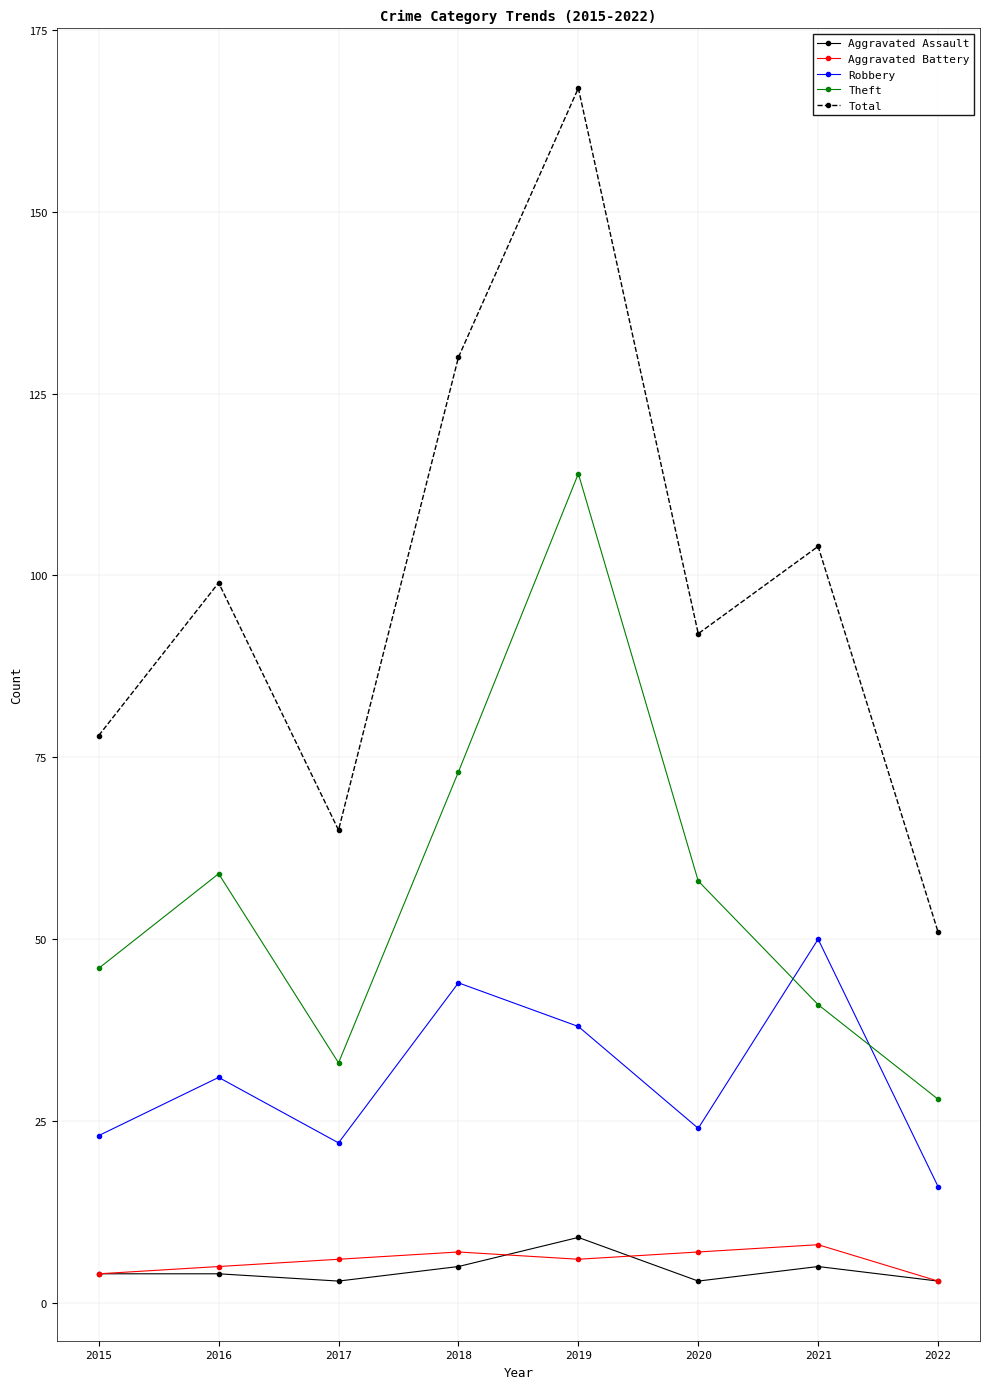

The Theft series shows 58 at 2020. True or false?

True